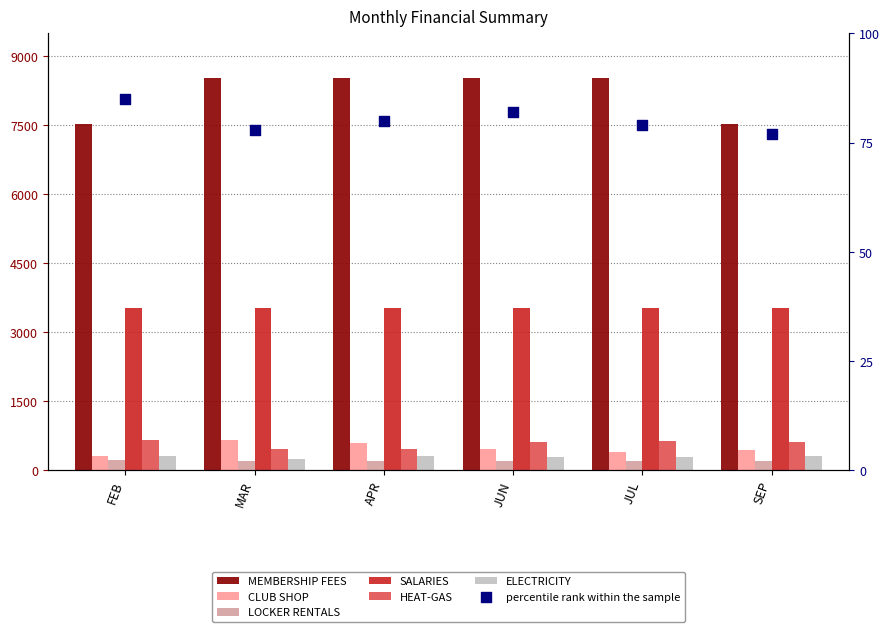

Which series has the widest spread of Y values?

MEMBERSHIP FEES